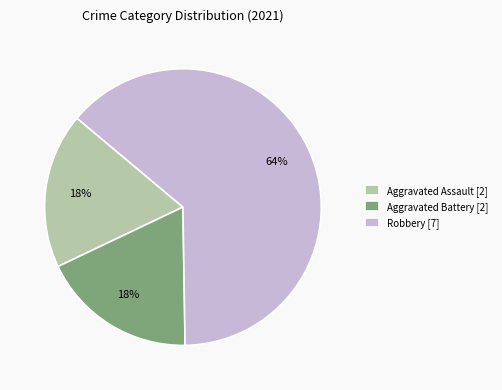

To the nearest percent, what percentage of the pie is Aggravated Assault [2]?

18%